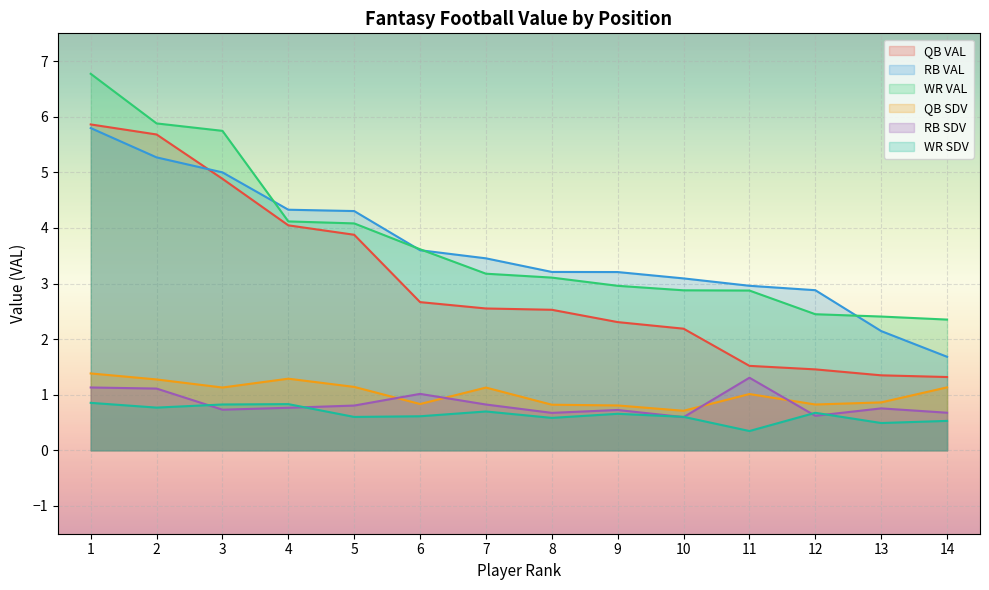

Is the value of QB VAL at 10 greater than the value of RB VAL at 3?

No